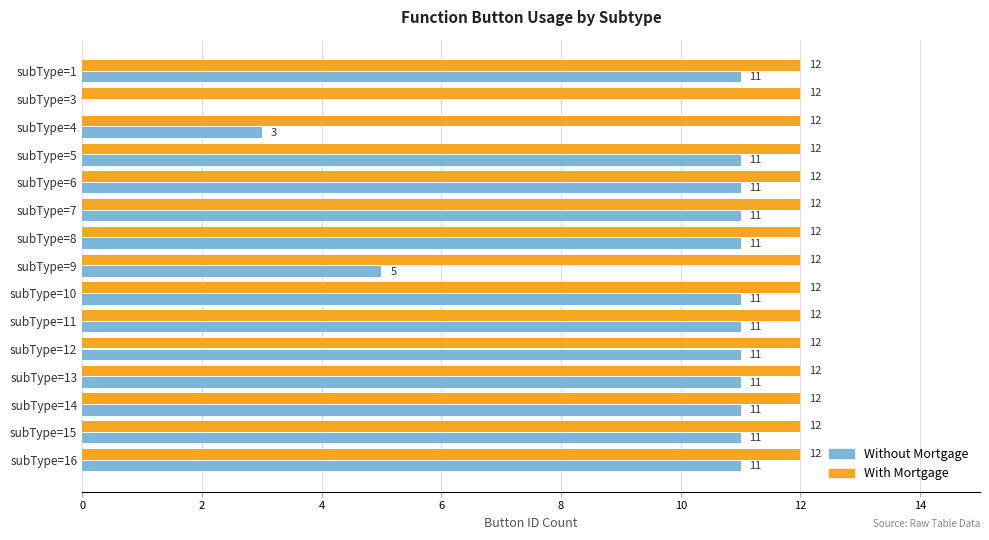

At which label is Without Mortgage closest to 5?

subType=9